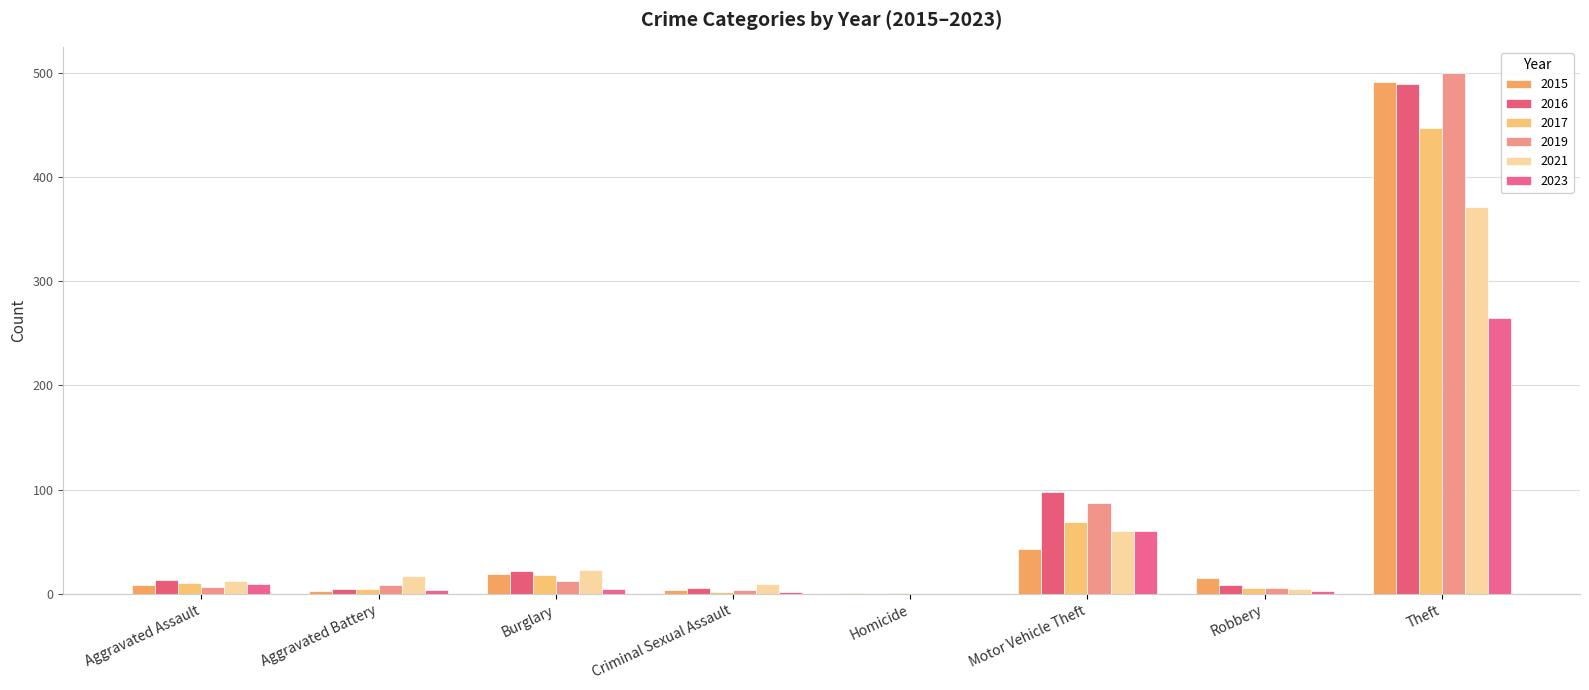

Which has a higher value, Burglary or Criminal Sexual Assault?

Burglary